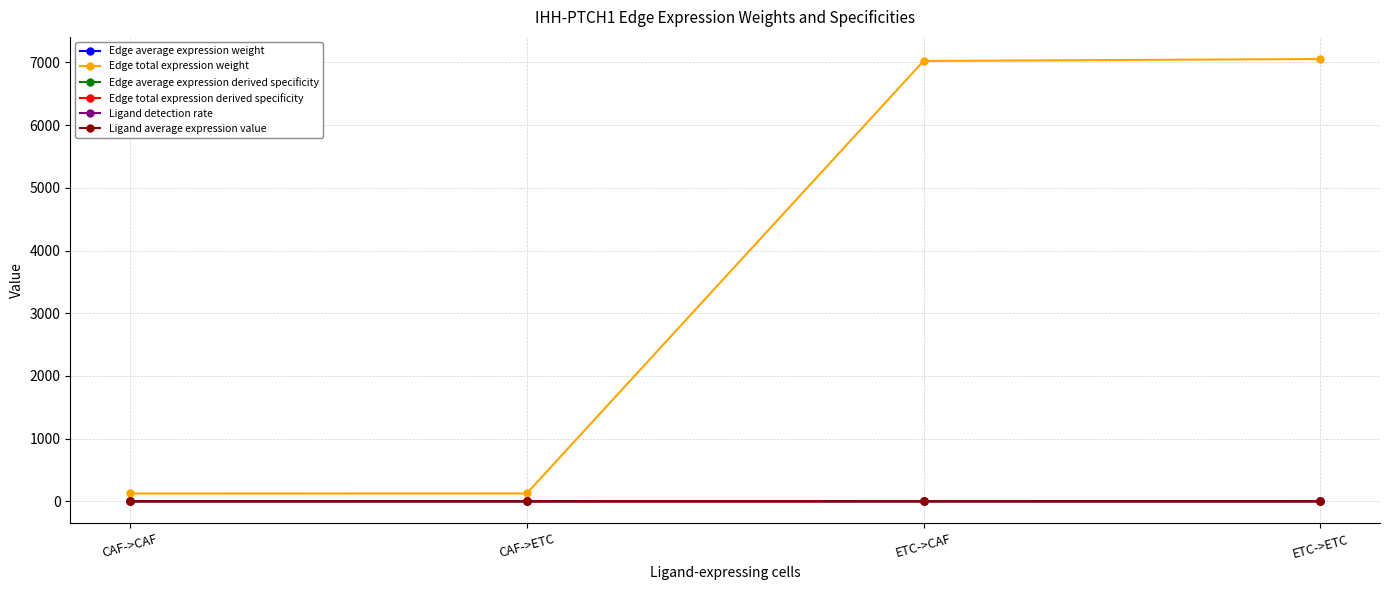

Which series has the largest range (max minus min)?

Edge total expression weight